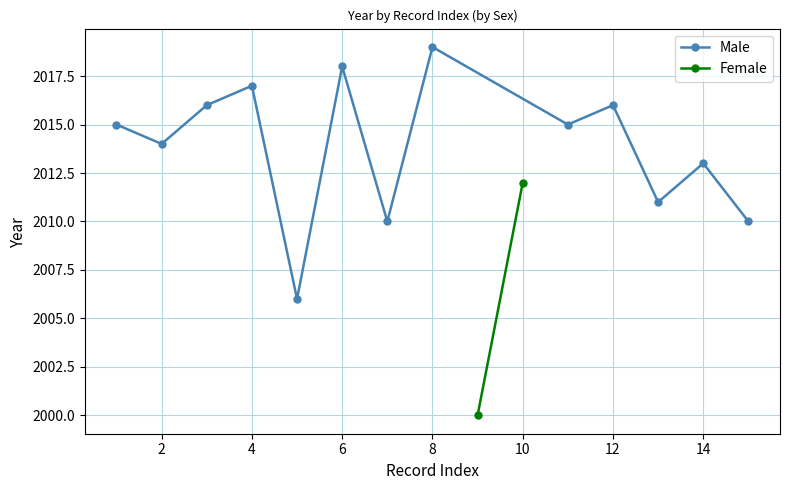

What is the lowest value of the Male series?

2006